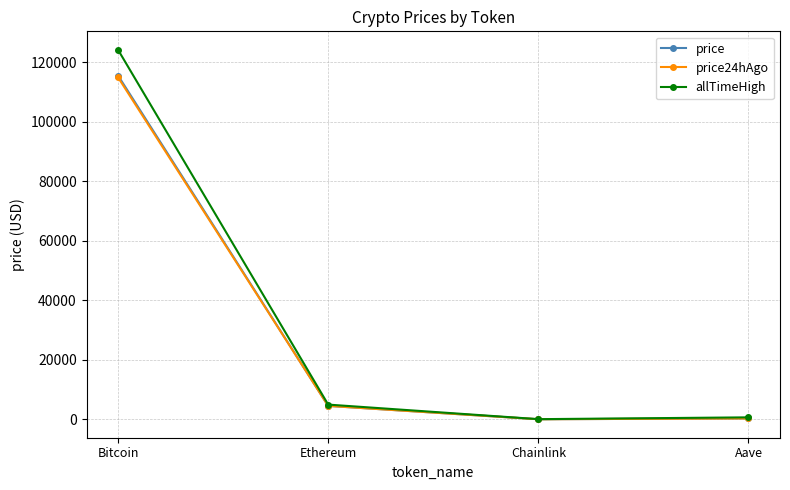

What position from the right is Aave?

1